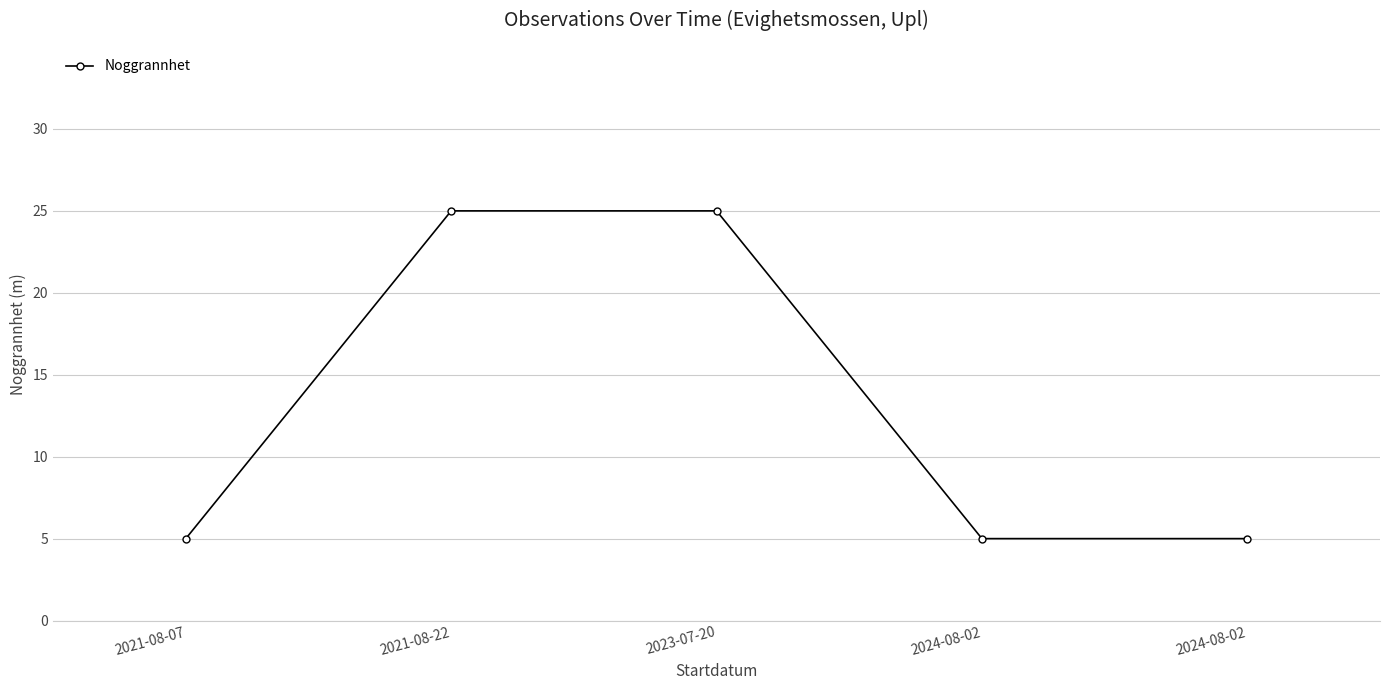

Is this an area chart (filled region under the line)?

No